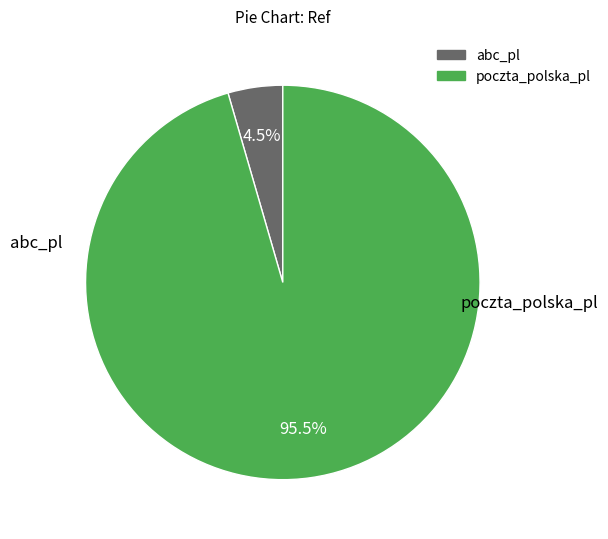

Which slice is the smallest?

abc_pl